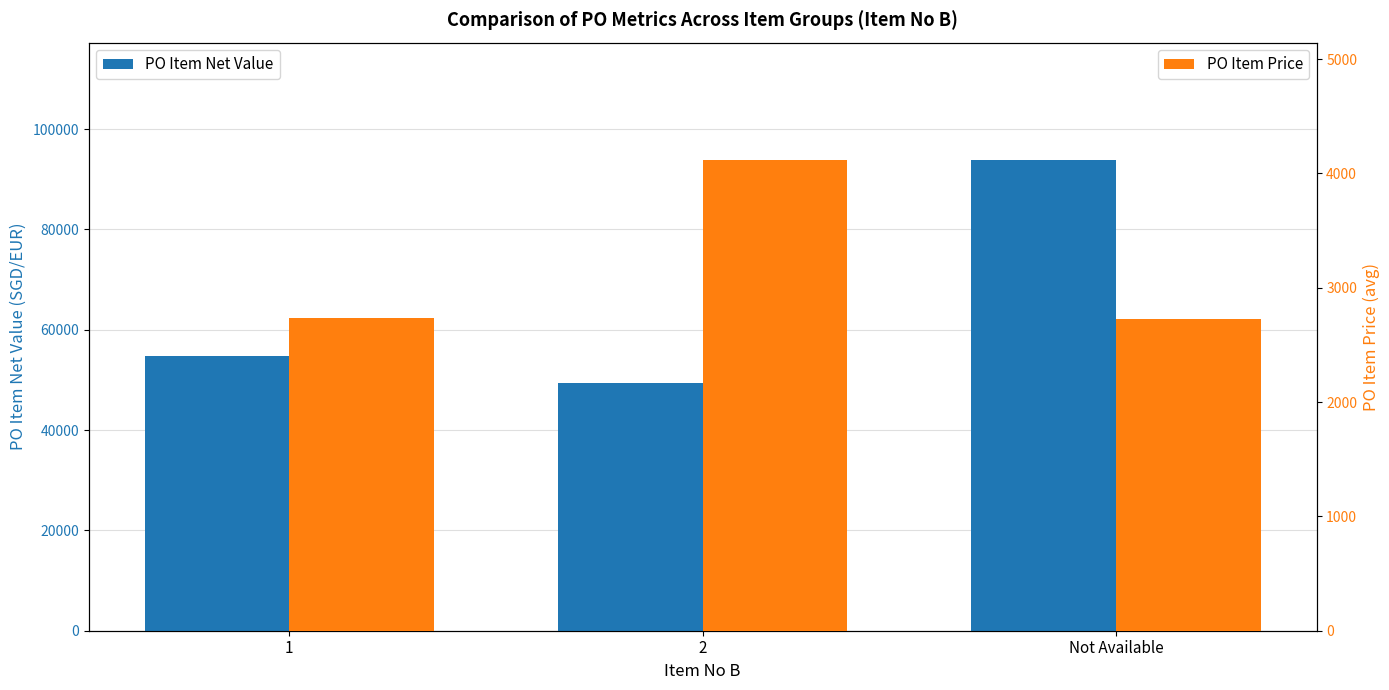

Reading right to left, extract all data points from this chart.

PO Item Net Value: 93799.2	49392.0	54784.0
PO Item Price: 2727.5	4116.0	2739.2